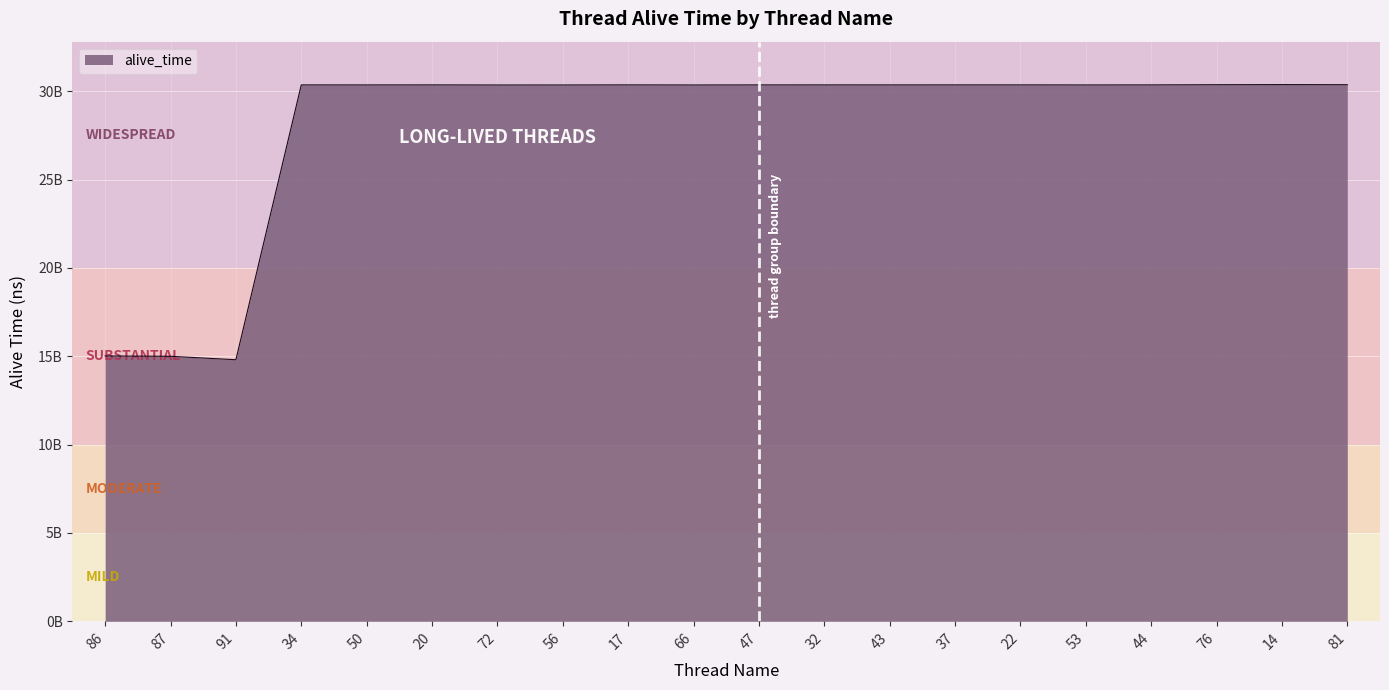

Between 91 and 72, which is larger?

72